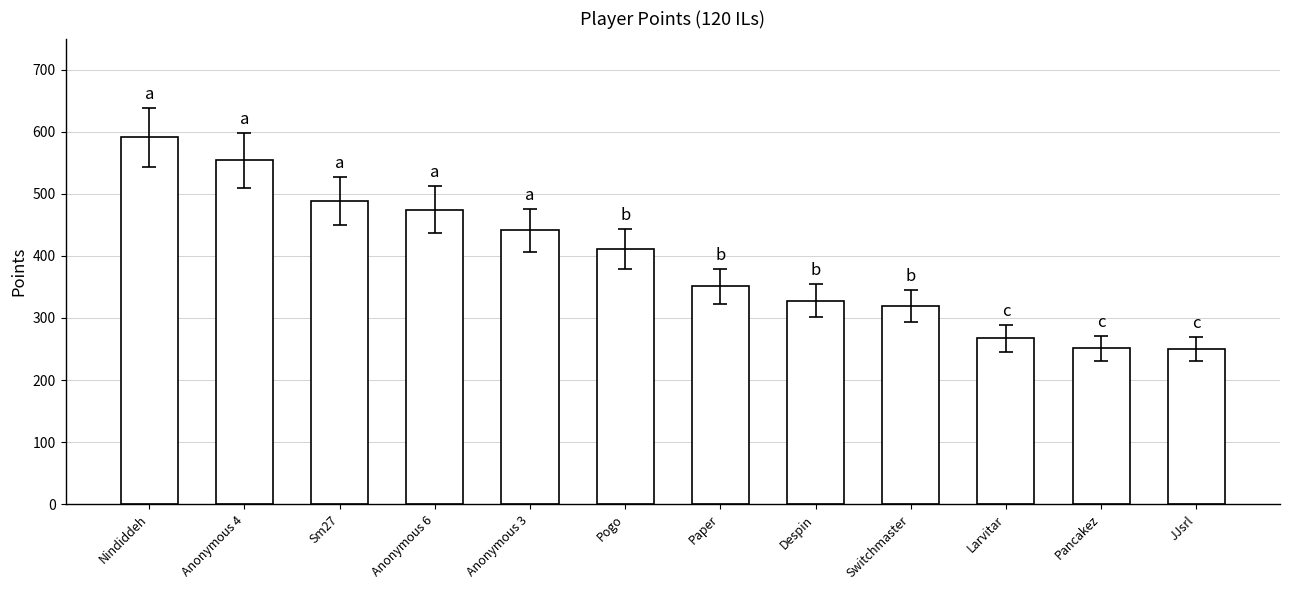

At which category does the chart reach its peak across all series?

Nindiddeh